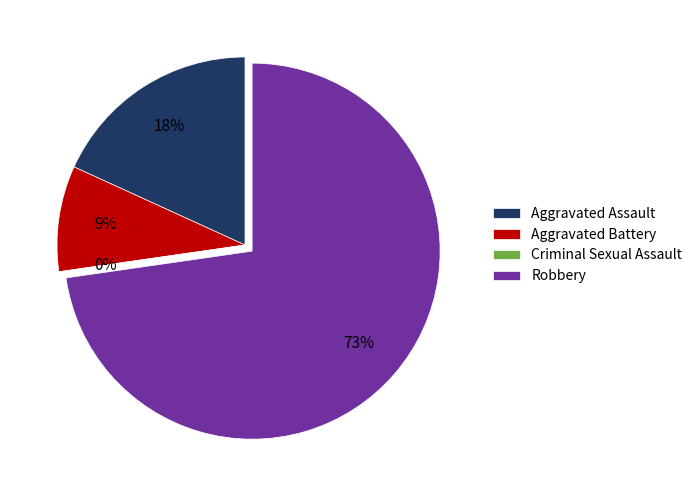

To the nearest percent, what portion does Aggravated Assault represent?

18%